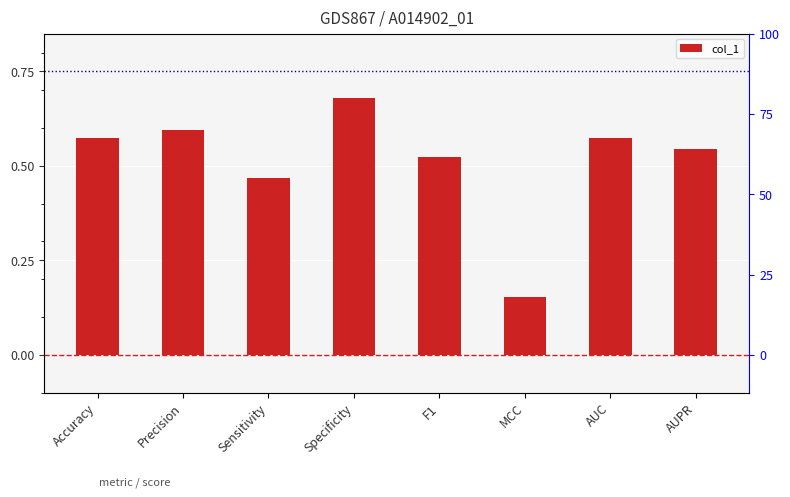

What is the label of the 6th bar from the right?

Sensitivity